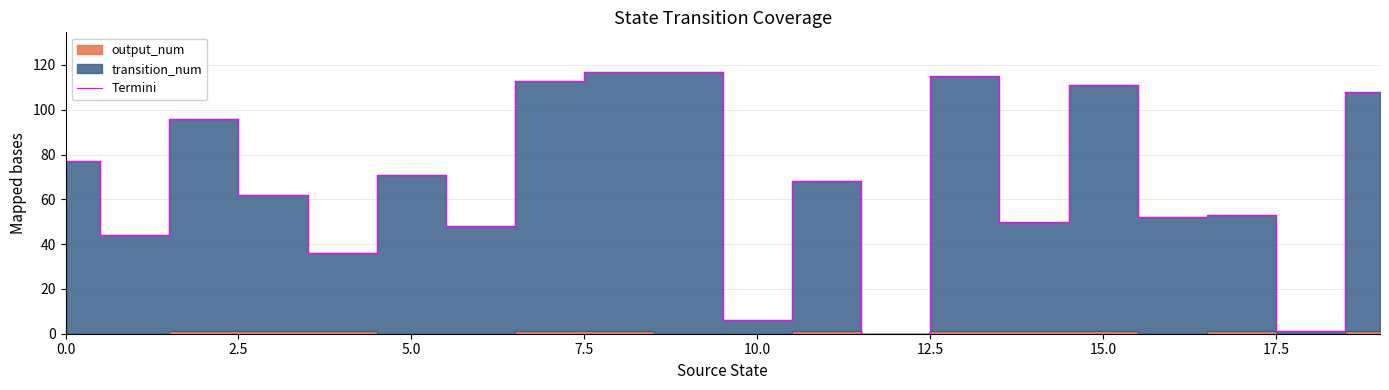

How many data points are less than 68?

10